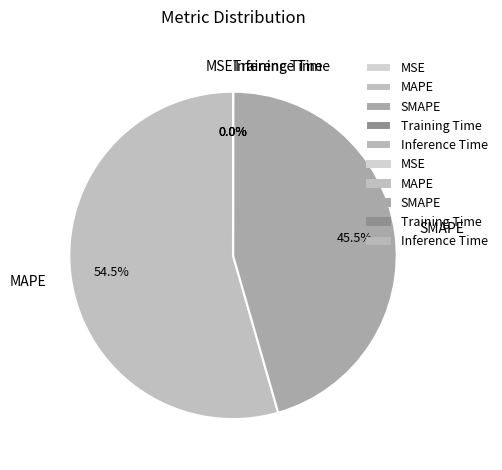

Is there any slice that represents more than half of the pie?

Yes